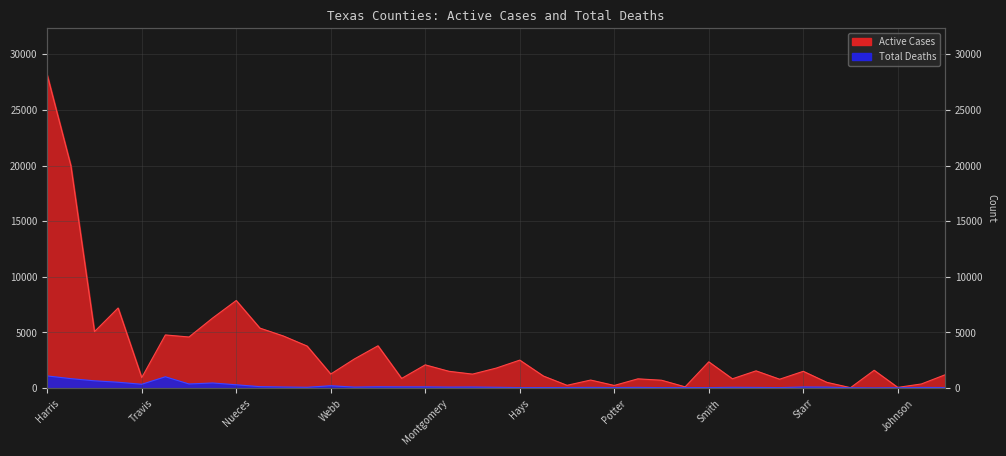

What is the smallest value displayed?

17